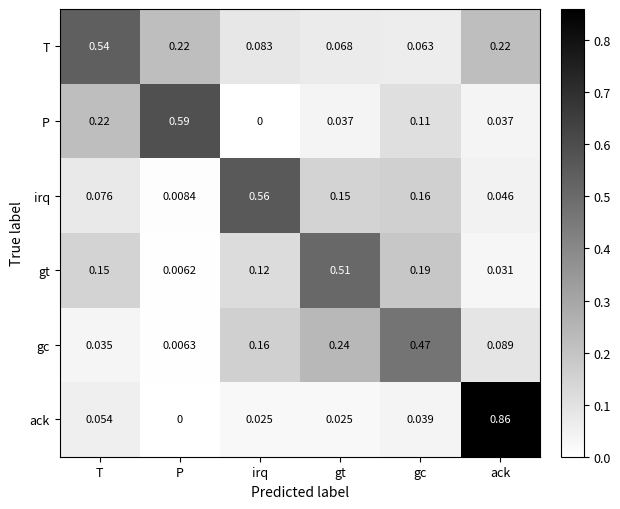

Between T and gc, which series saw the biggest shift?

T